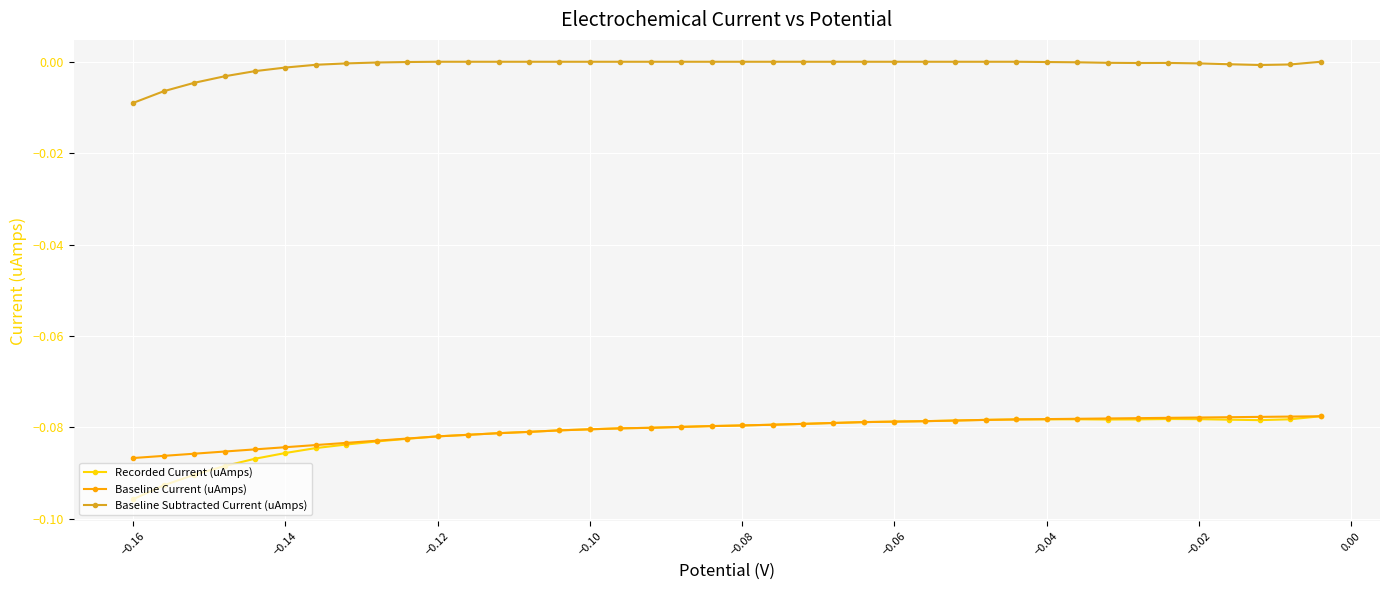

Which category has the lowest value in the Baseline Subtracted Current (uAmps) series?

−0.16